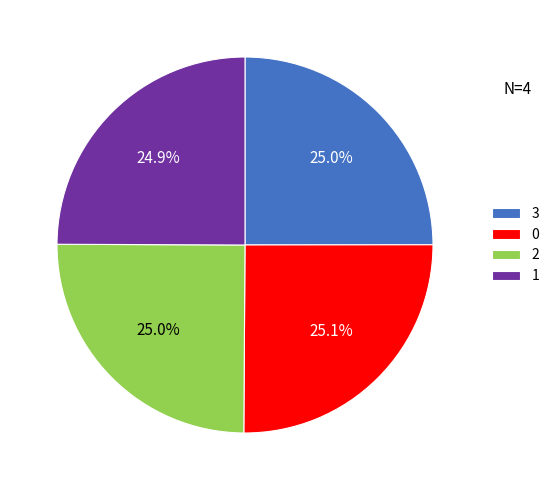

What portion of the pie excludes 0?

74.9%